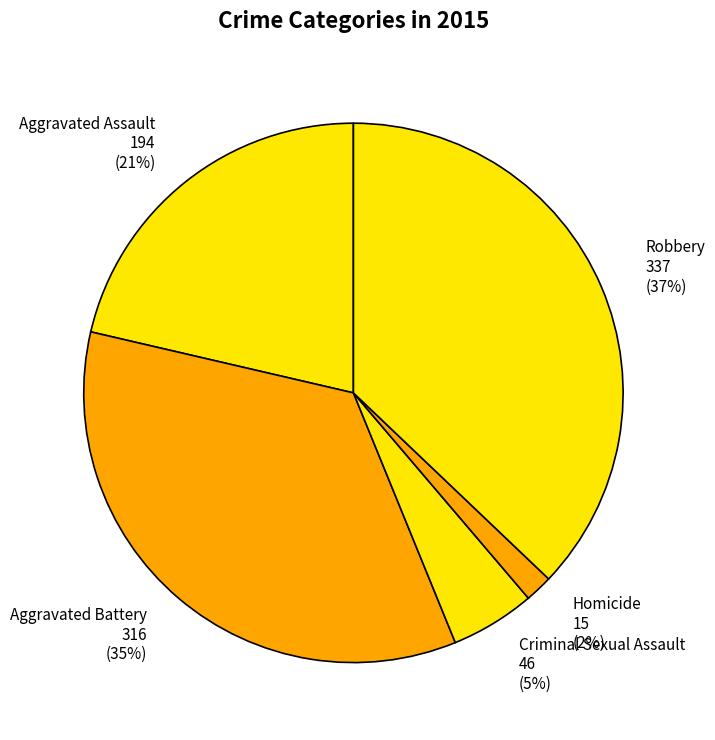

Approximately how many times larger is the value at Aggravated Battery compared to Robbery?

0.9